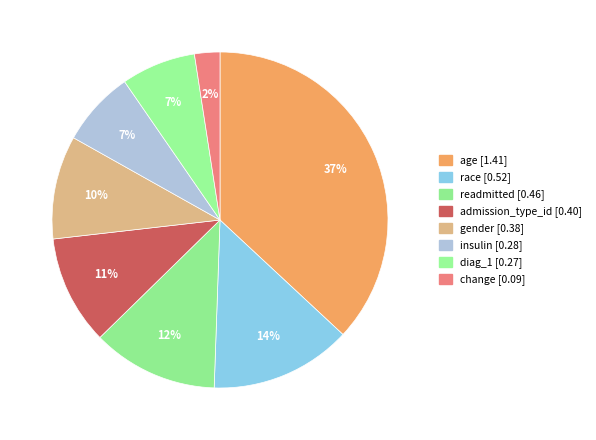

Is there a majority slice in this chart?

No